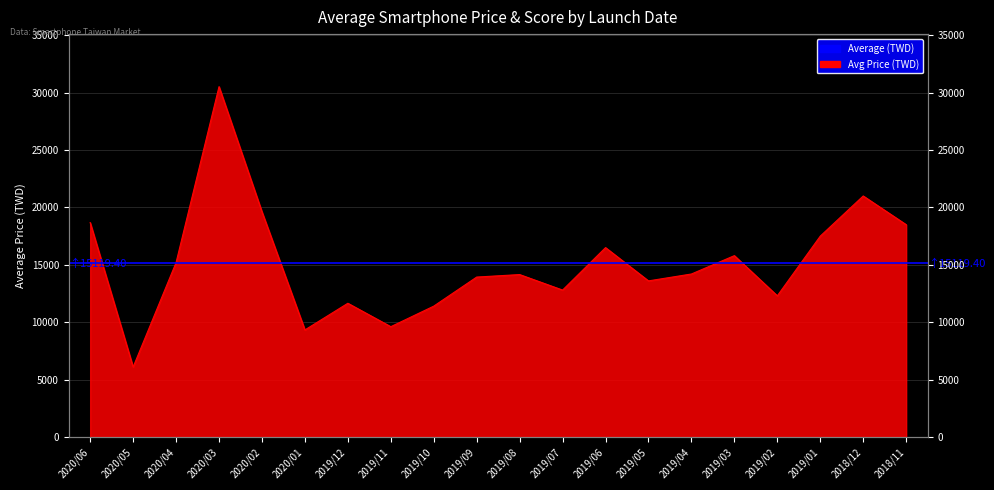

What is the label of the 11th point from the right?

2019/09